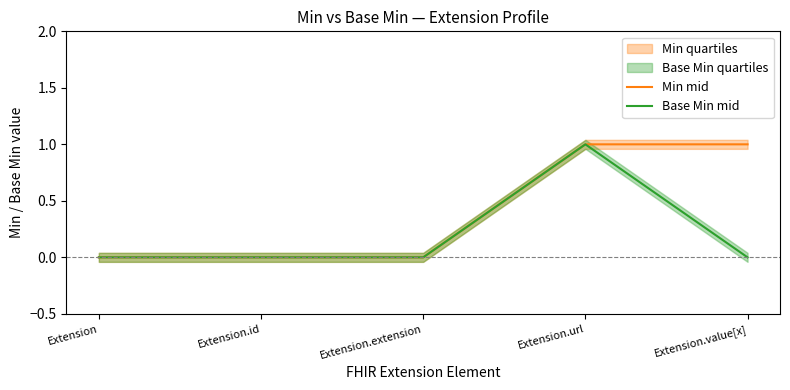

Where is the first local maximum for Base Min mid?

Extension.url